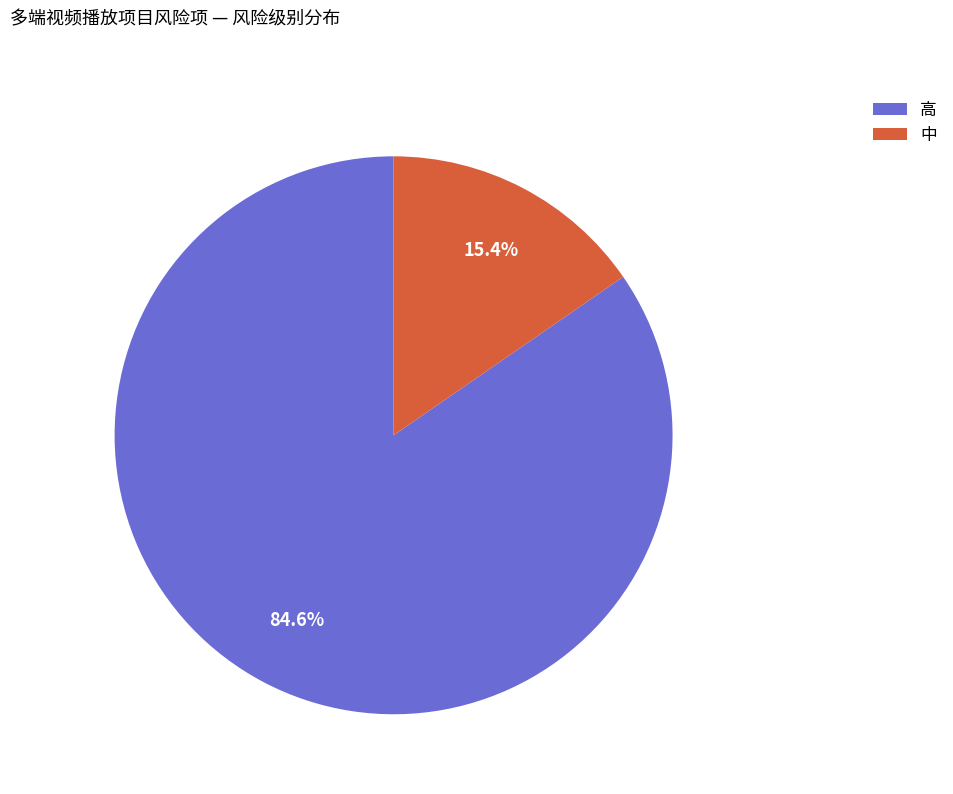

Approximately how many times larger is the value at 高 compared to 中?

5.5